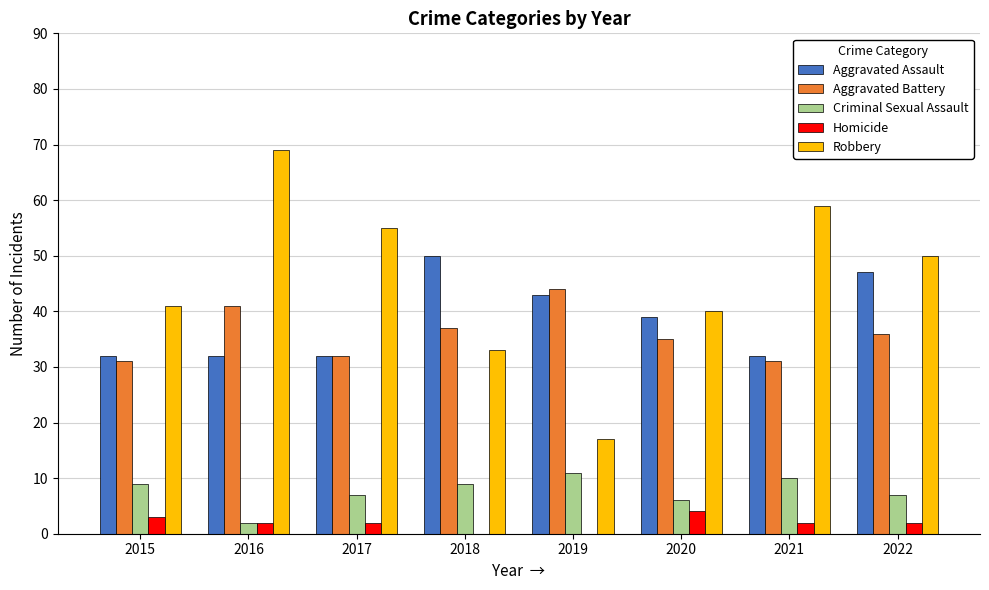

What is the sum of all Aggravated Battery values?

287